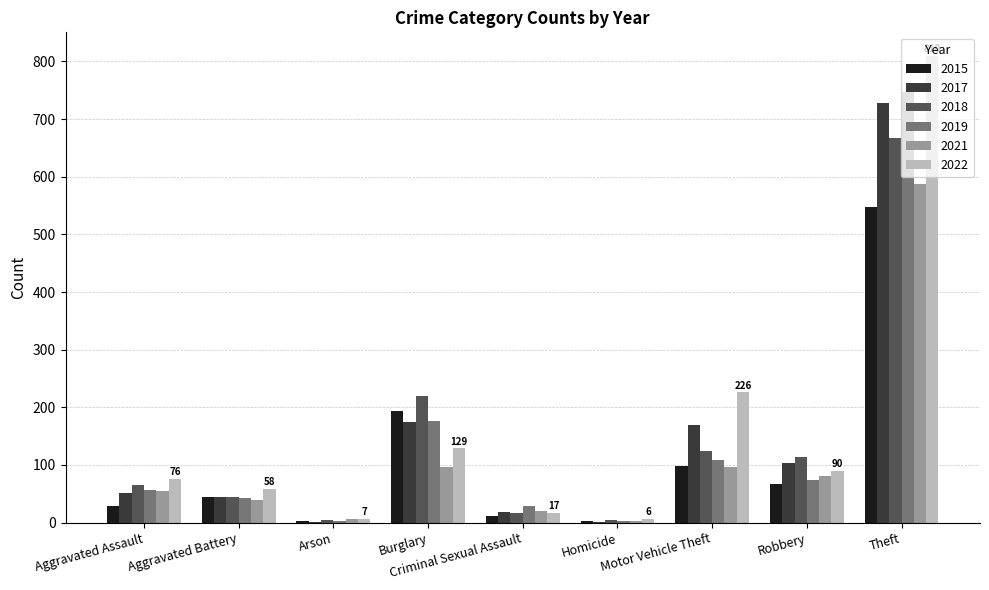

How many groups of bars are there?

9